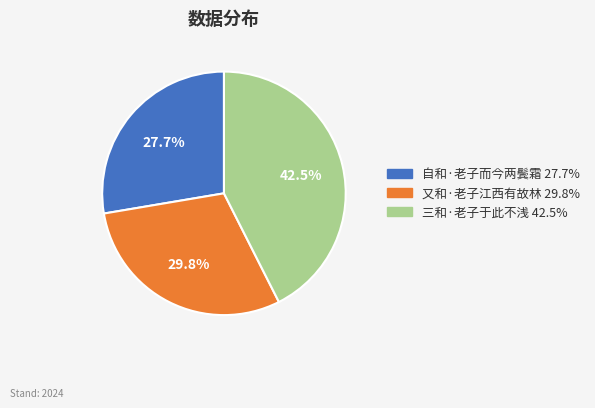

To the nearest percent, what is the difference between the 三和·老子于此不浅 and 又和·老子江西有故林 slice percentages?

13%